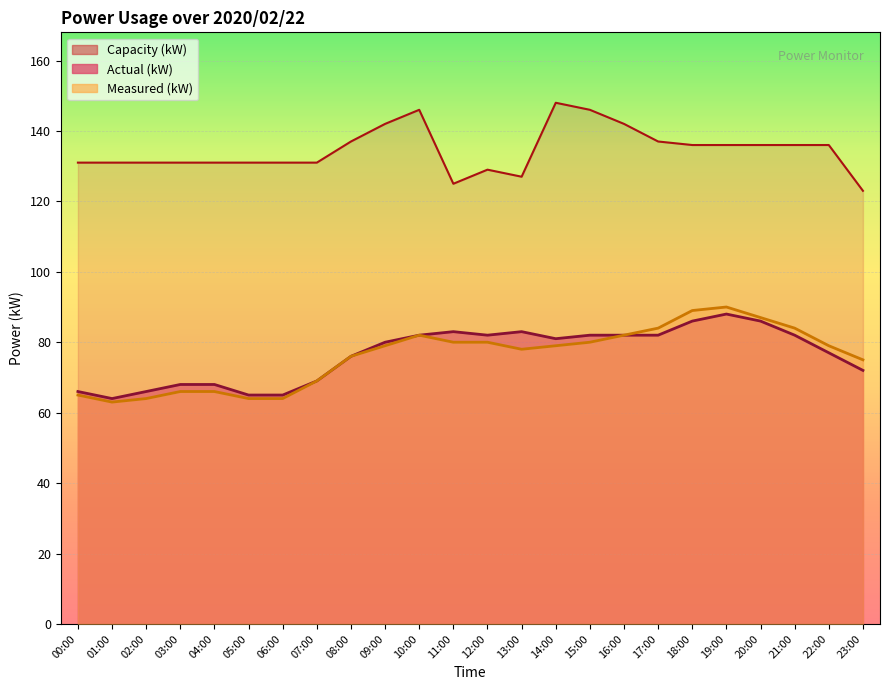

Reading left to right, what are all the values shown in this chart?

Actual (kW): 66	64	66	68	68	65	65	69	76	80	82	83	82	83	81	82	82	82	86	88	86	82	77	72
Measured (kW): 65	63	64	66	66	64	64	69	76	79	82	80	80	78	79	80	82	84	89	90	87	84	79	75
Capacity (kW): 131	131	131	131	131	131	131	131	137	142	146	125	129	127	148	146	142	137	136	136	136	136	136	123